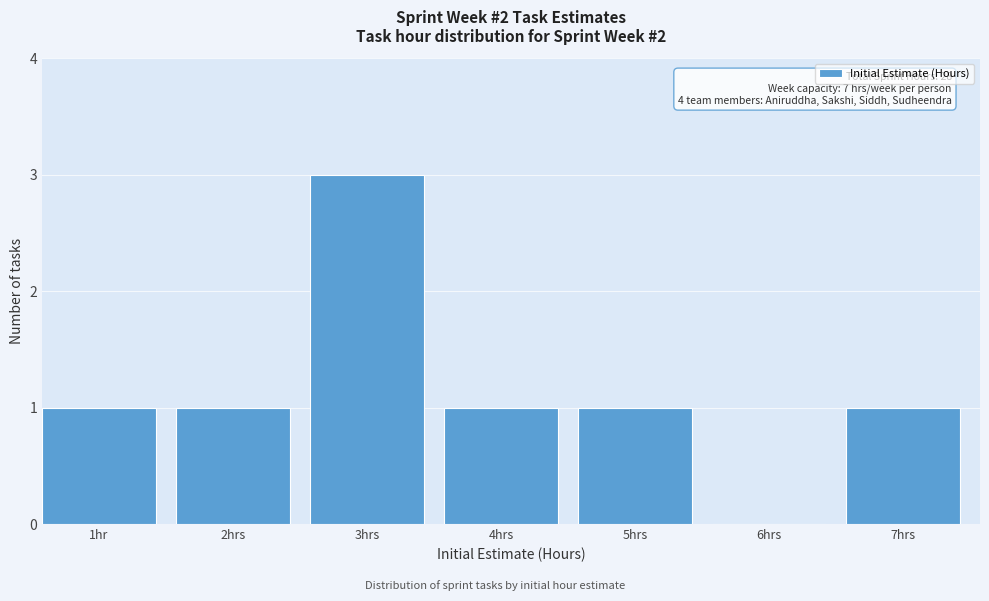

Reading right to left, what are all the values shown in this chart?

7hrs=1	6hrs=0	5hrs=1	4hrs=1	3hrs=3	2hrs=1	1hr=1